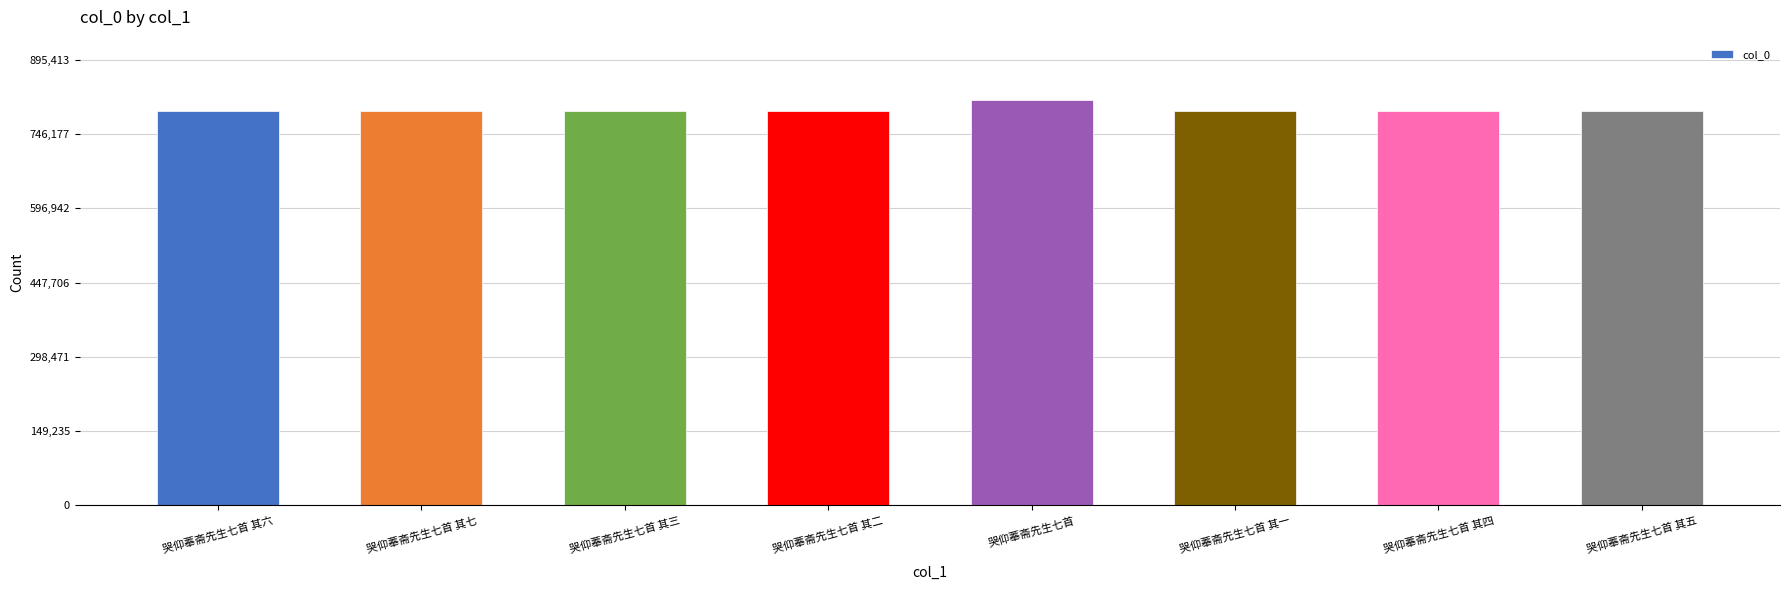

The chart shows a value of 1294980 at 哭仰菶斋先生七首 其一. True or false?

False